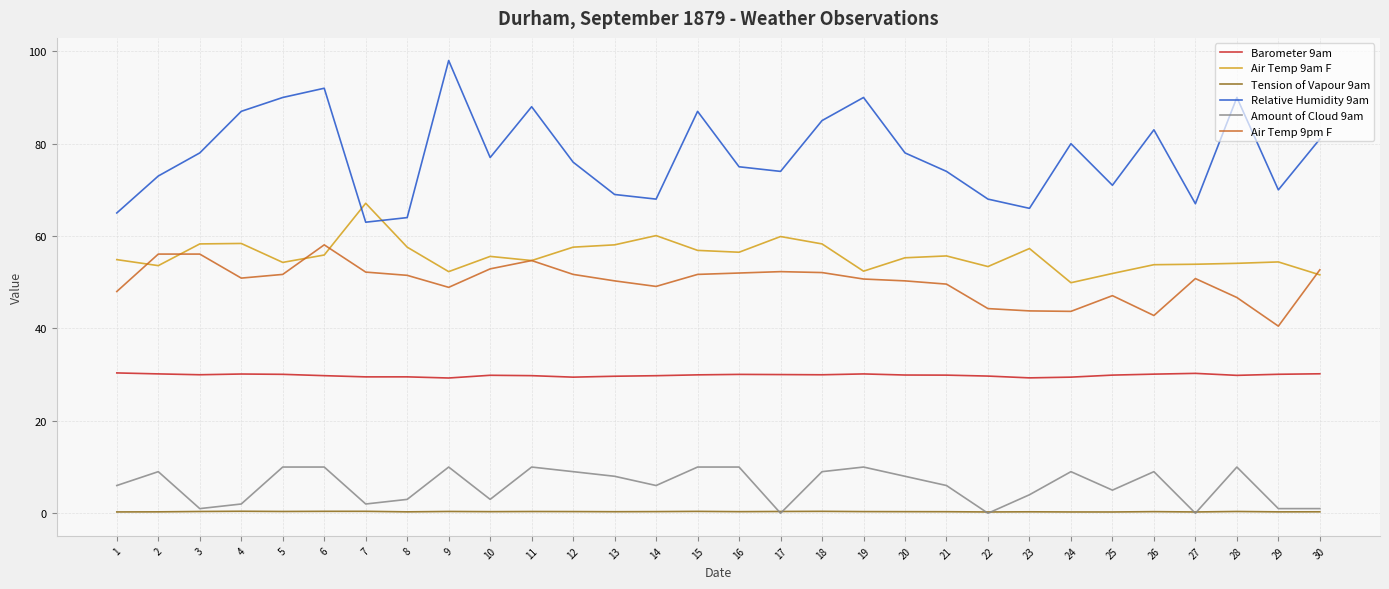

At 12, list the series in order from largest to smallest.

Relative Humidity 9am, Air Temp 9am F, Air Temp 9pm F, Barometer 9am, Amount of Cloud 9am, Tension of Vapour 9am